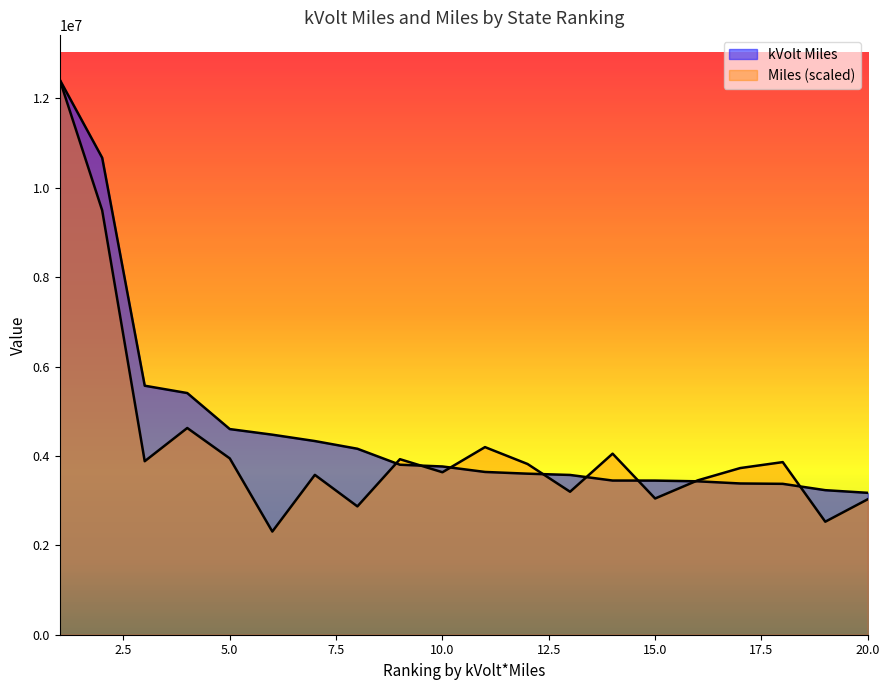

Reading left to right, what are all the values shown in this chart?

kVolt Miles: 12422854.1	10672018.1	5571799.0	5407549.7	4601291.8	4475926.4	4333497.1	4161224.3	3803657.7	3764607.6	3642095.9	3603526.7	3574981.8	3449788.8	3448721.1	3432781.6	3384204.2	3376193.8	3234315.4	3174877.0
Miles: 12422854.1	9495738.8	3881901.1	4625429.8	3944976.2	2308473.8	3576750.6	2871384.9	3927769.7	3635355.8	4197784.0	3820184.2	3199079.0	4051265.0	3048102.9	3453511.8	3729158.3	3862423.8	2528719.2	3031815.4